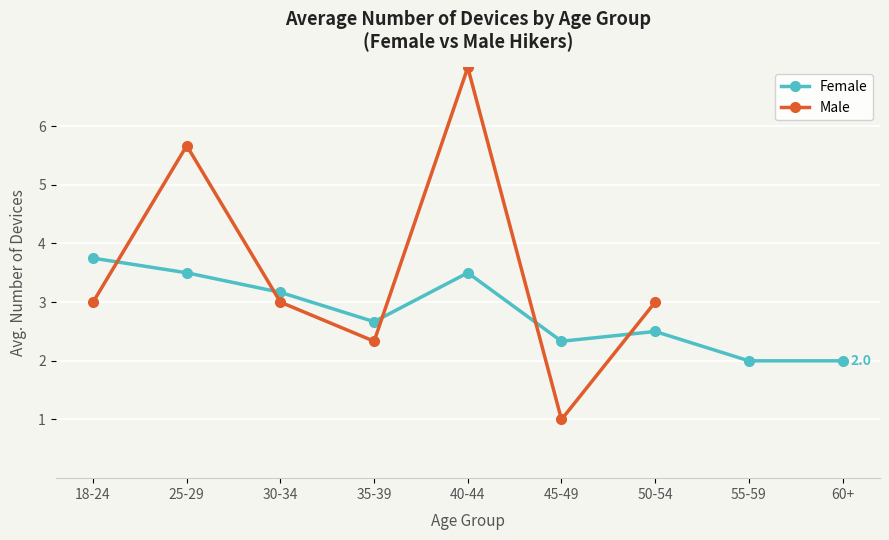

Is the value of Male at 25-29 greater than the value of Female at 40-44?

Yes